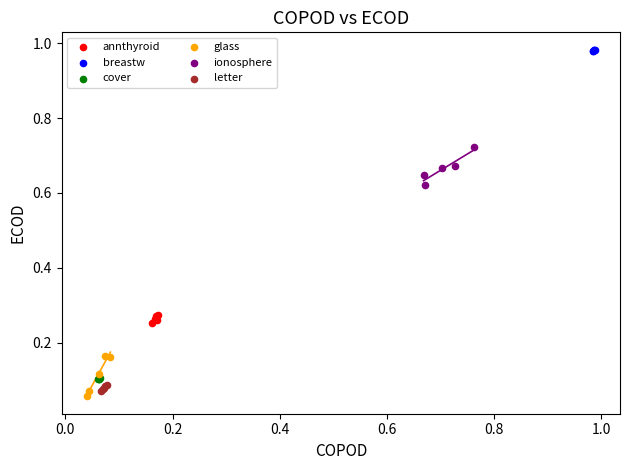

Which series reaches the maximum Y coordinate?

breastw